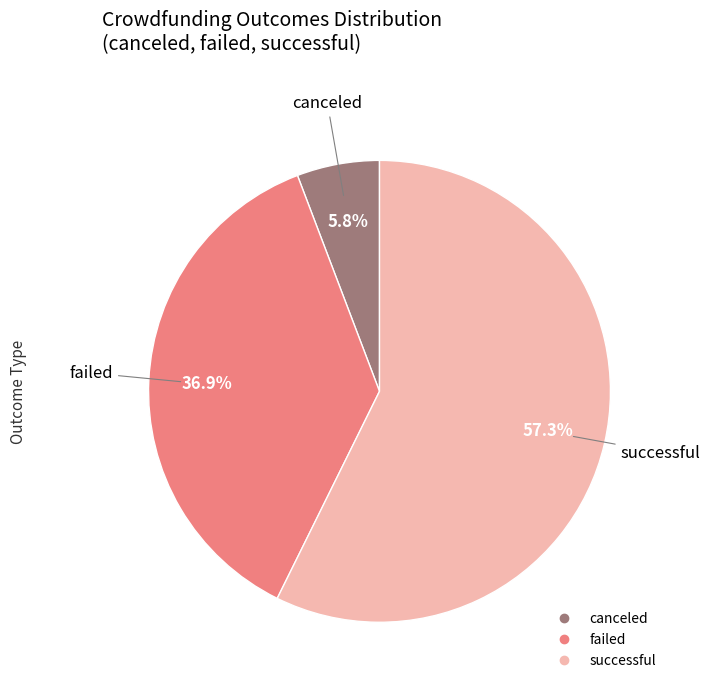

To the nearest percent, what portion does canceled represent?

6%